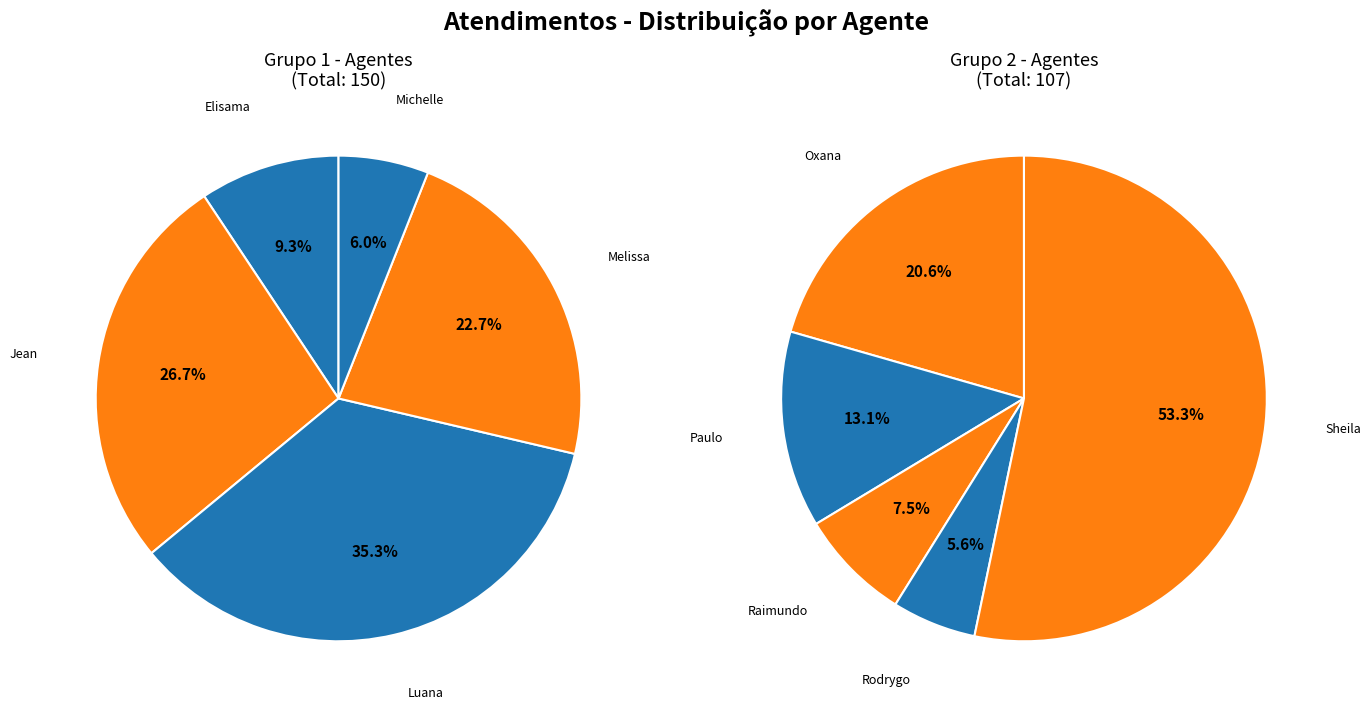

What is the smallest slice in the pie chart?

Rodrygo Moura Mujol